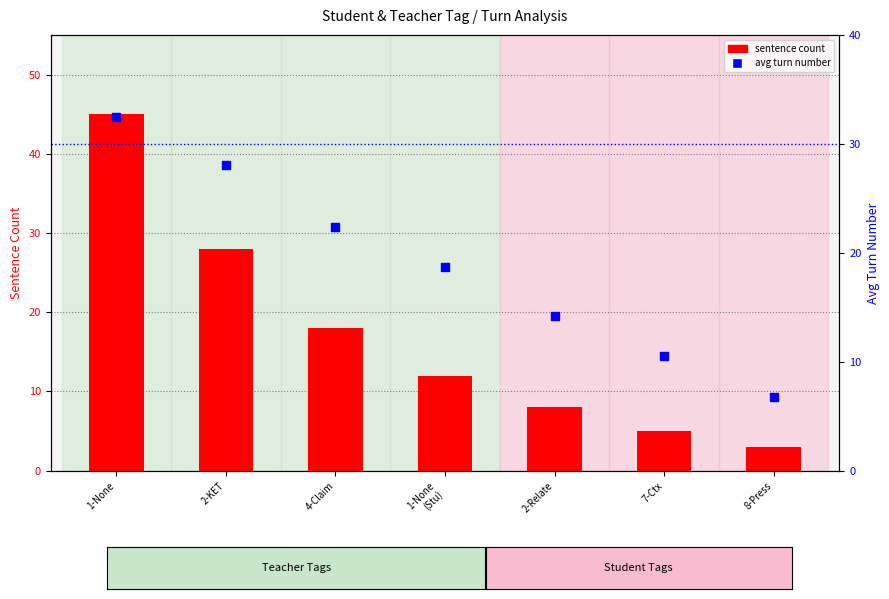

Which series reaches the maximum Y coordinate?

sentence count